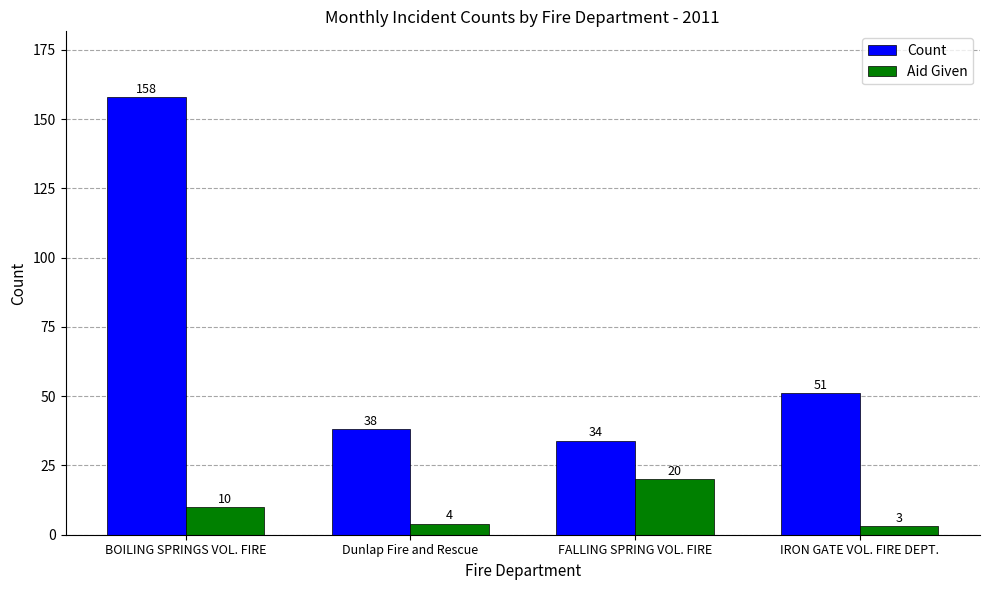

What is the lowest value of the Count series?

34